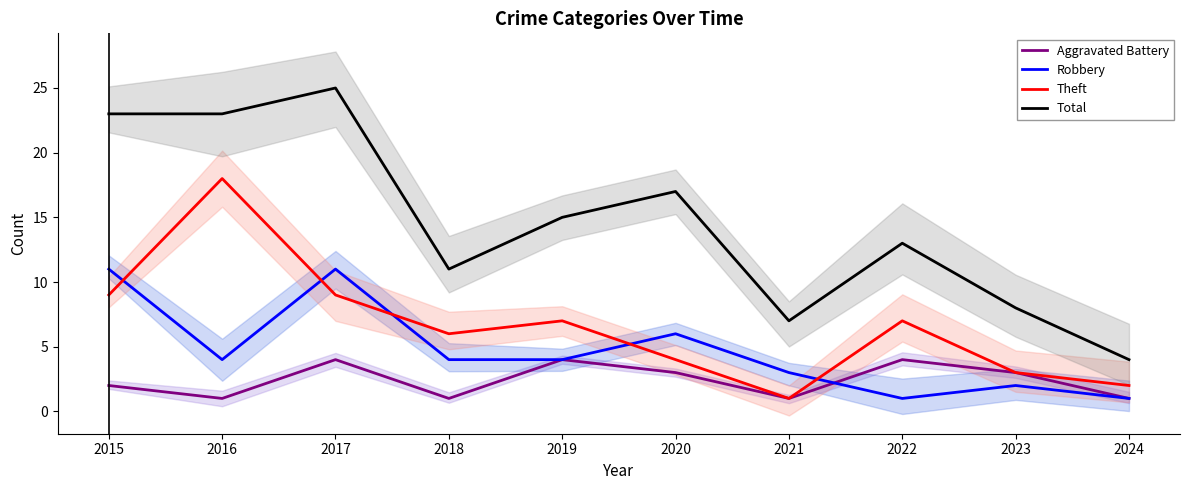

How many series are shown in this chart?

4